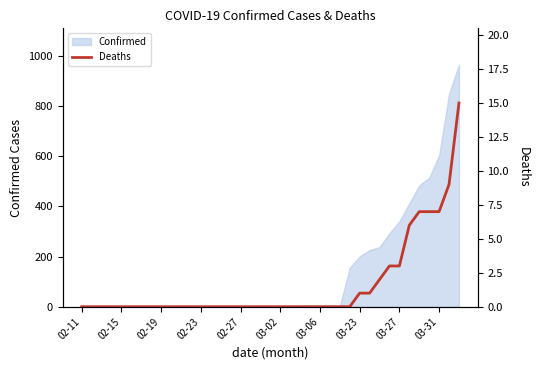

True or false: there are more than 2 points higher than both neighbors.

False